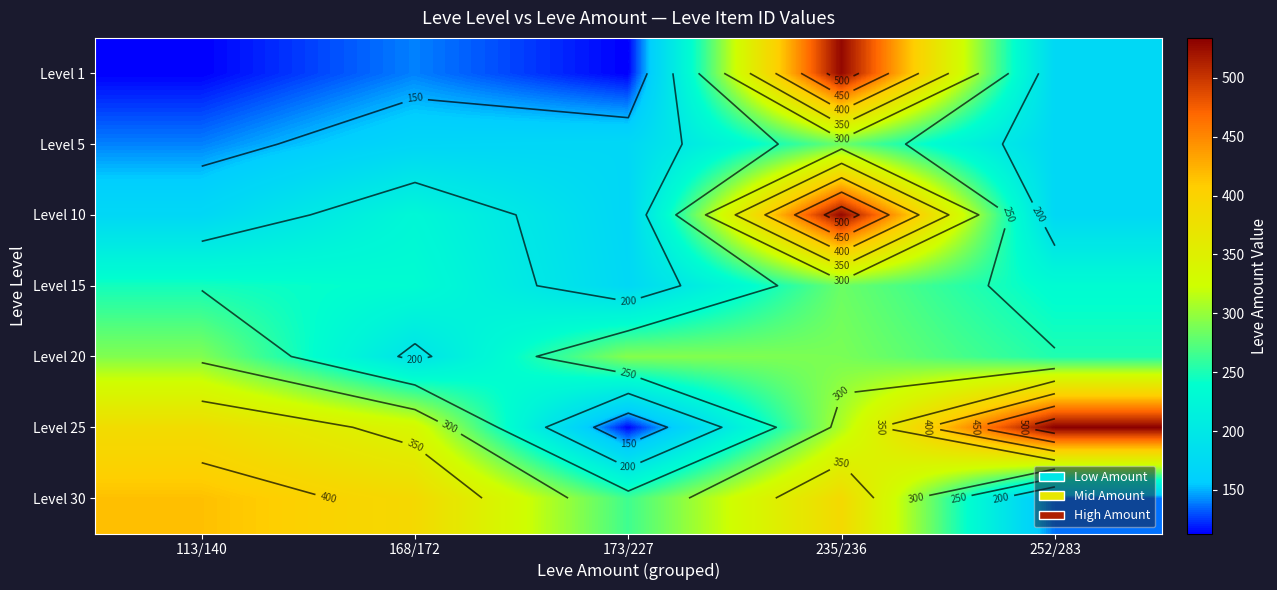

True or false: Level 10 has a value of 68 at 173/227.

False